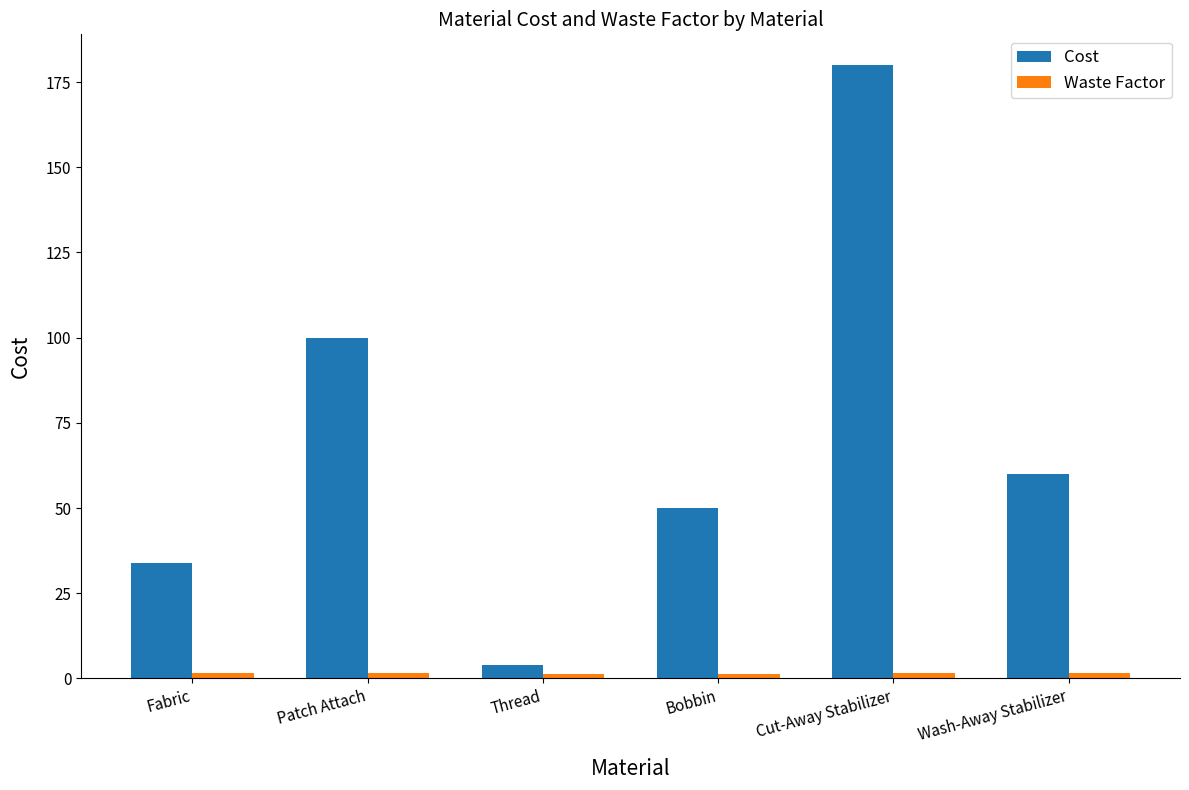

Between Thread and Cut-Away Stabilizer, which series saw the biggest shift?

Cost